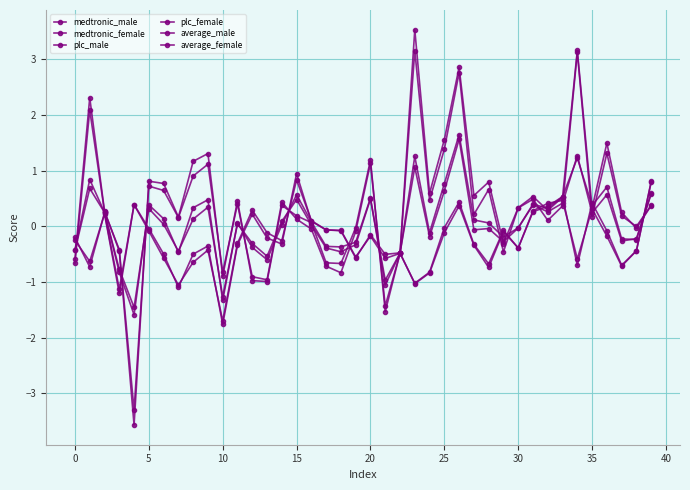

What is the label of the 26th point from the left?

25